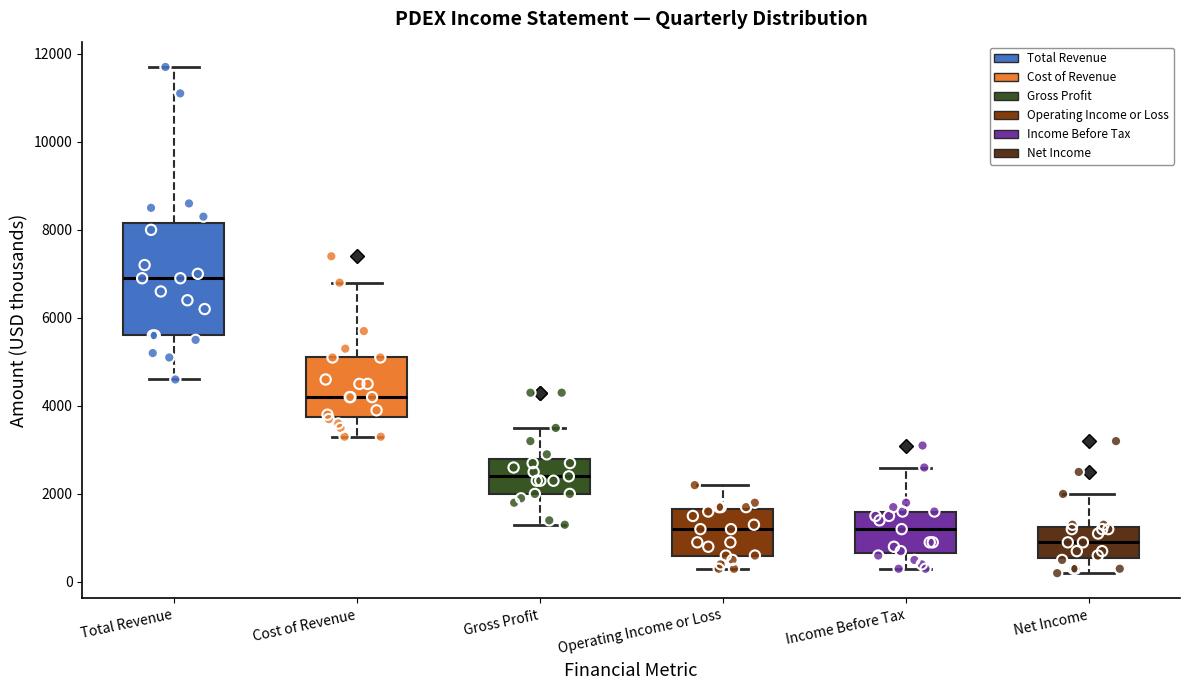

Where does the upper whisker of the box for Gross Profit end on the y-axis? The values are not printed on the chart, so give them approximately, as read against the axis.

3600